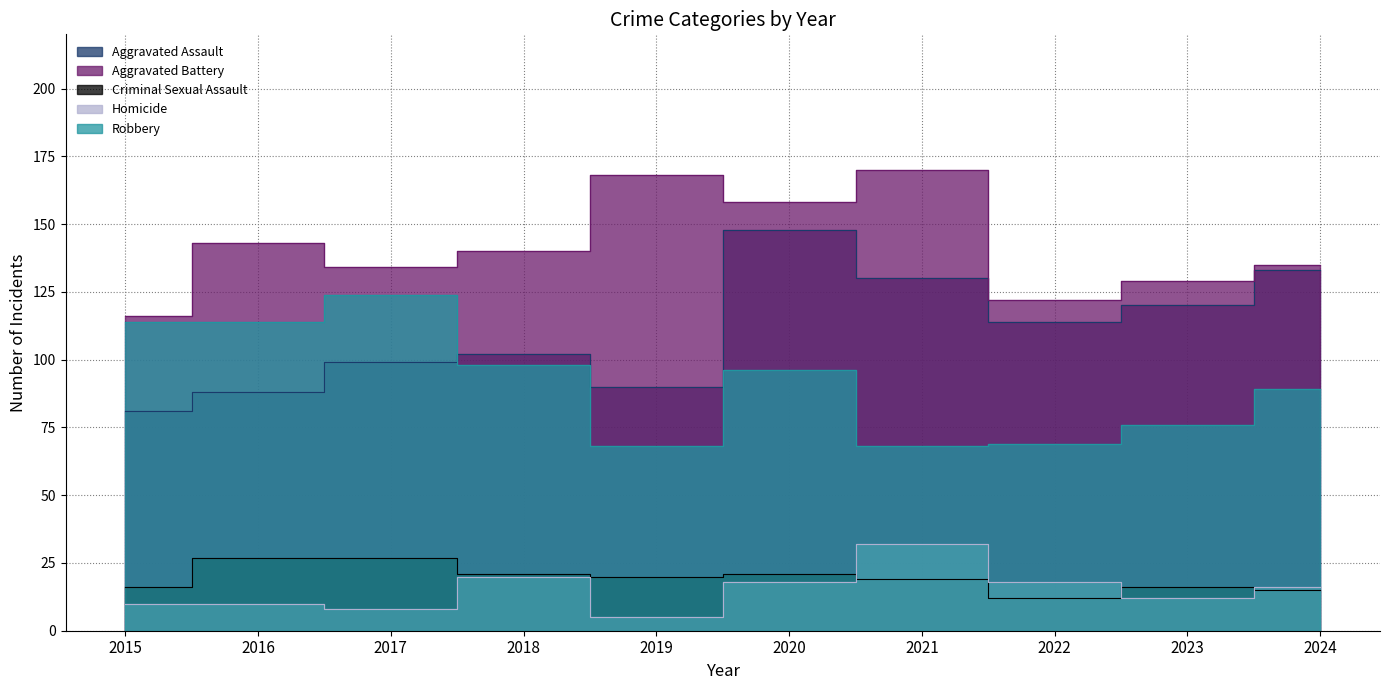

List the labels in order of Aggravated Battery value, largest first.

2021, 2019, 2020, 2016, 2018, 2024, 2017, 2023, 2022, 2015